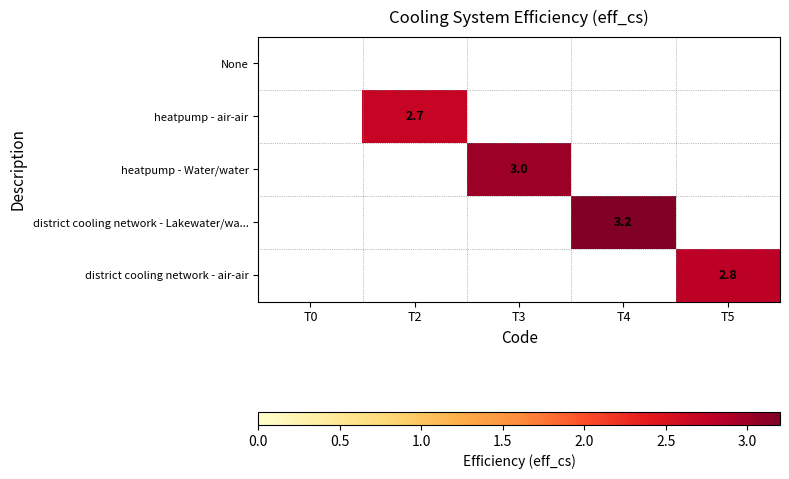

The value of heatpump - air-air at T2 is 2.7. True or false?

True